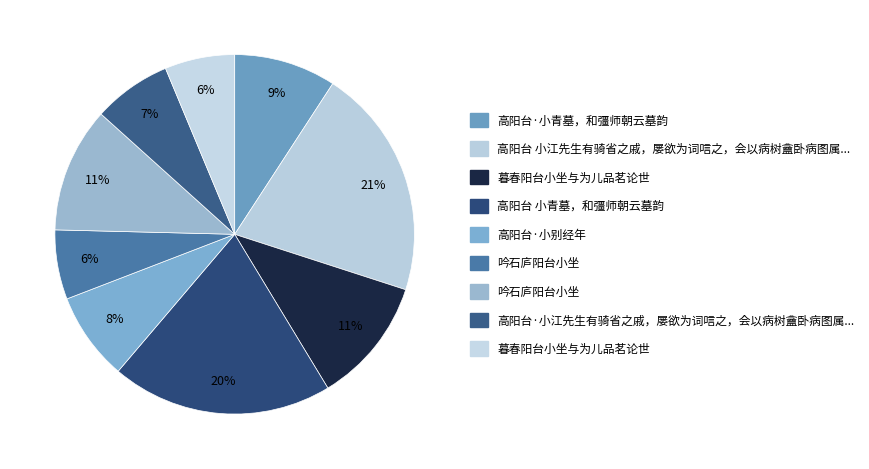

Which slice is the smallest?

吟石庐阳台小坐